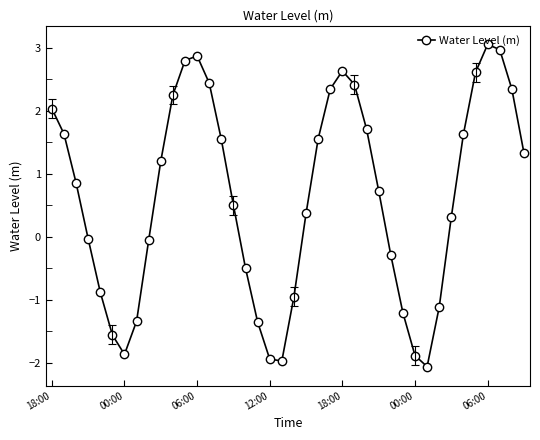

How many lines are shown in the chart?

1